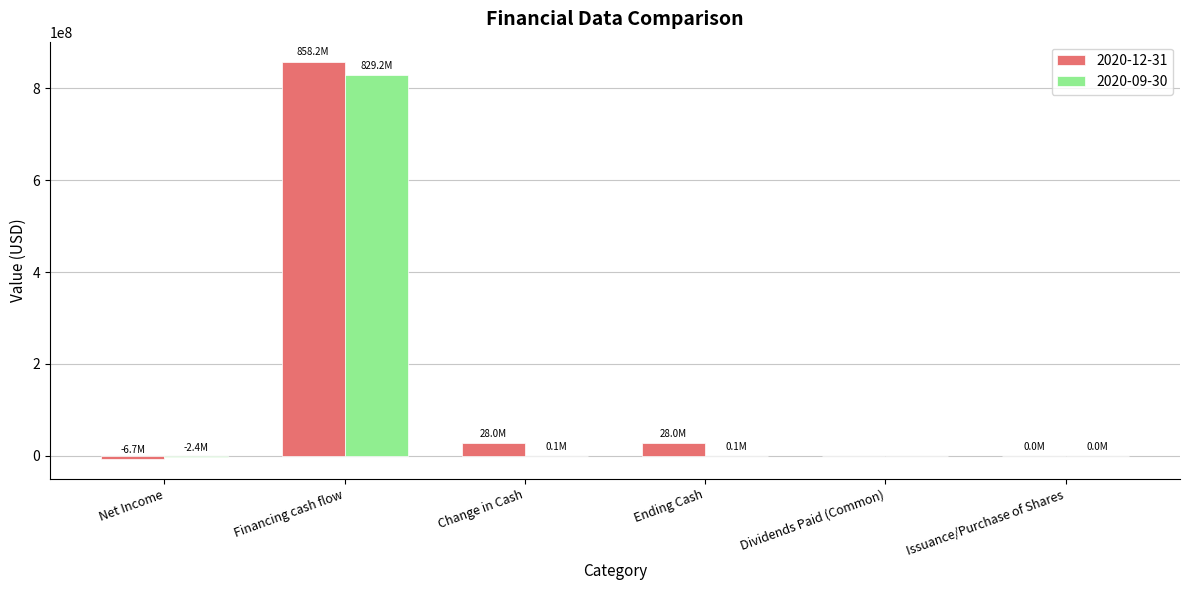

Which category has the highest value in the 2020-09-30 series?

Financing cash flow